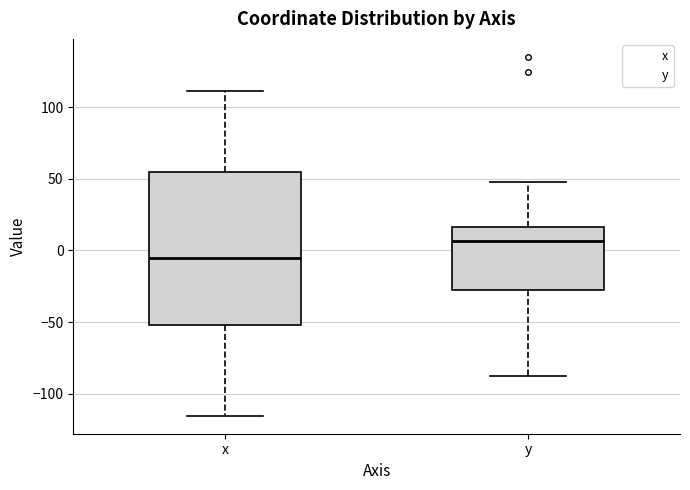

Reading left to right, transcribe this box plot: for each box, give where its median line is, the range the box spans, and where its two whiskers end, as read against the y-axis. The values are not printed on the chart, so give them approximately, as read against the axis.

x: median -5, box -50 to 55, whiskers -115 to 110
y: median 5, box -30 to 15, whiskers -90 to 50